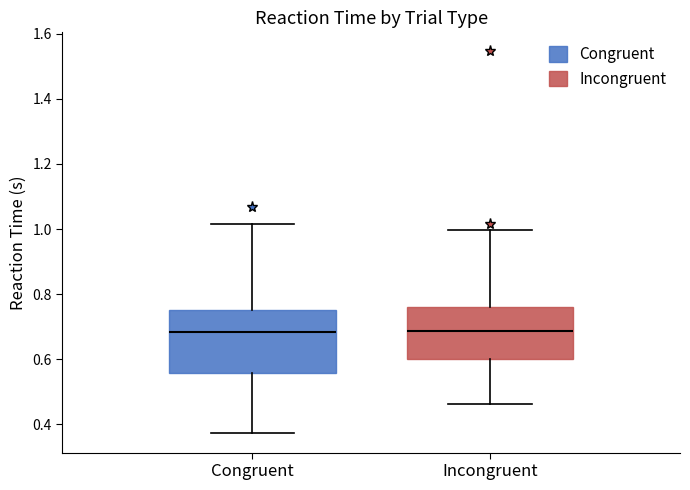

Reading left to right, read every box against the y-axis: the position of its median line, the range the box covers, and the ends of its whiskers. The values are not printed on the chart, so give them approximately, as read against the axis.

Congruent: median 0.68, box 0.56 to 0.74, whiskers 0.38 to 1.02
Incongruent: median 0.68, box 0.60 to 0.76, whiskers 0.46 to 1.00